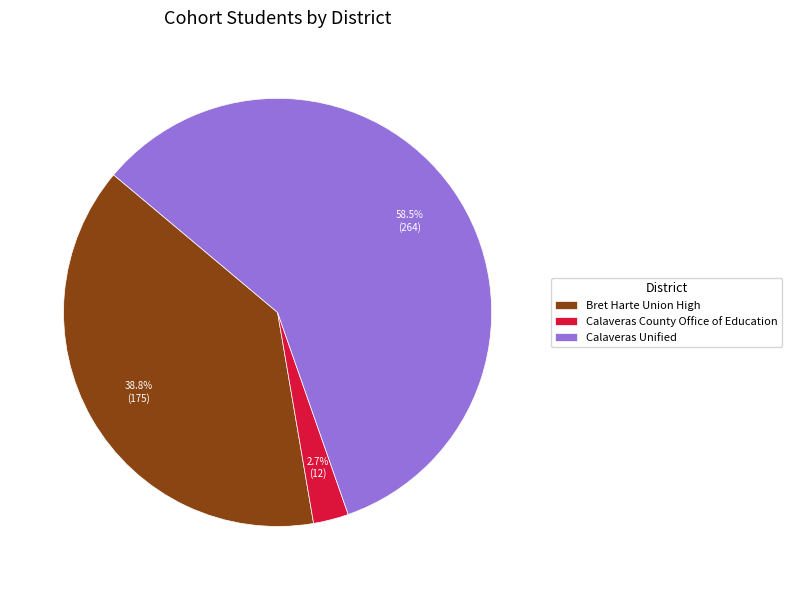

Rank the categories by value from highest to lowest.

Calaveras Unified, Bret Harte Union High, Calaveras County Office of Education